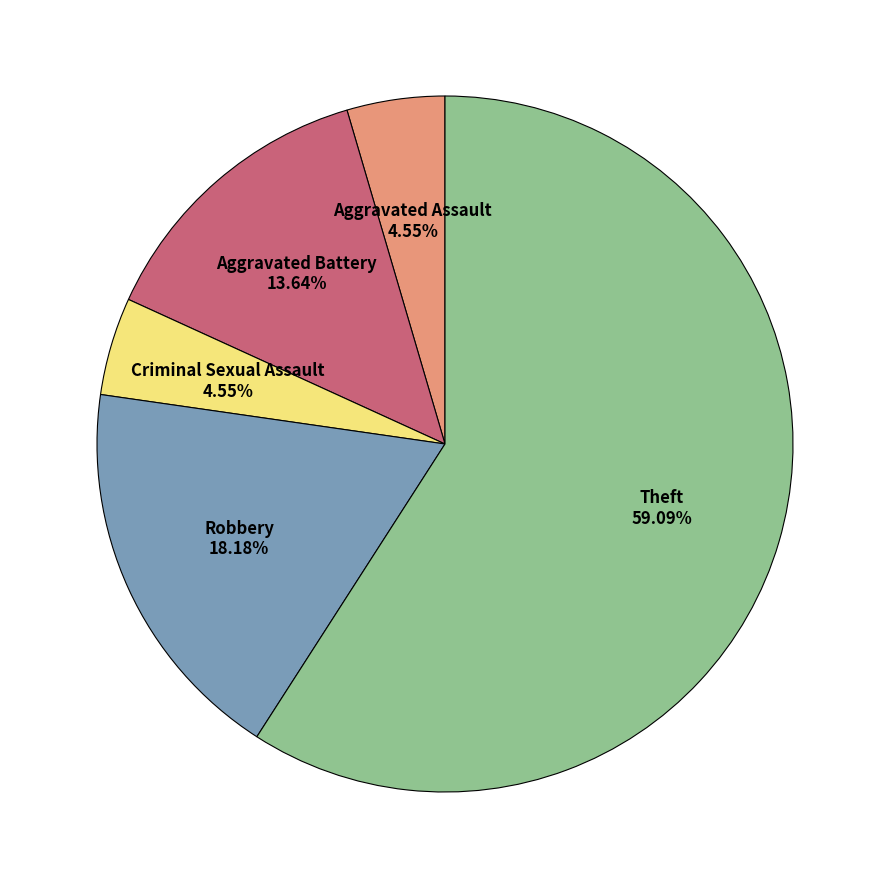

Is there any slice that represents more than half of the pie?

Yes